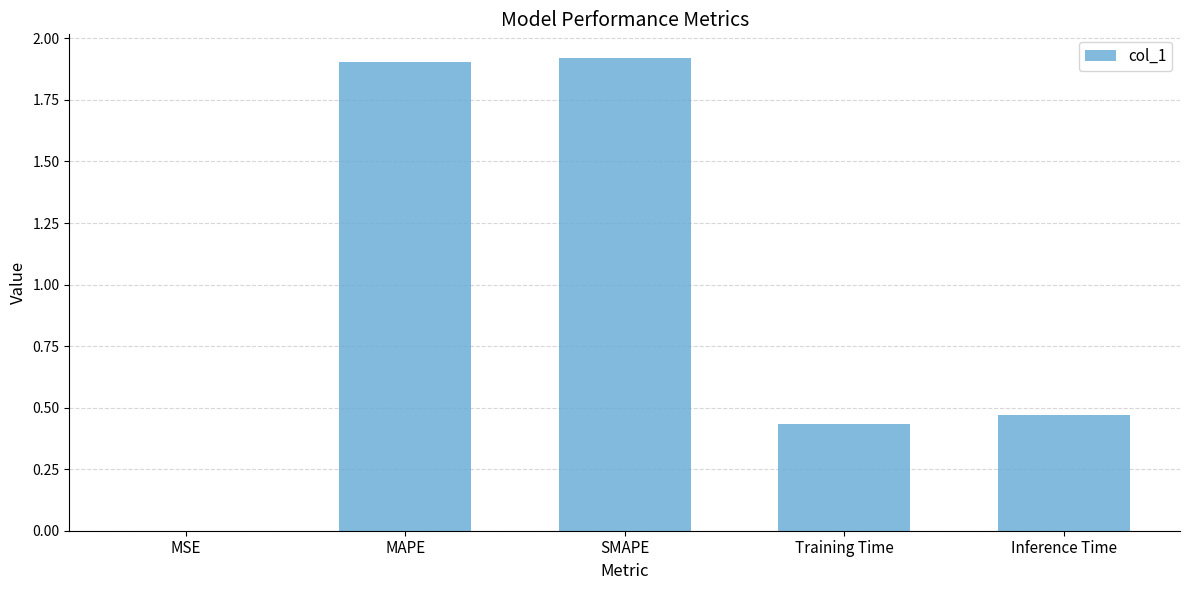

Which has a higher value, MAPE or Inference Time?

MAPE